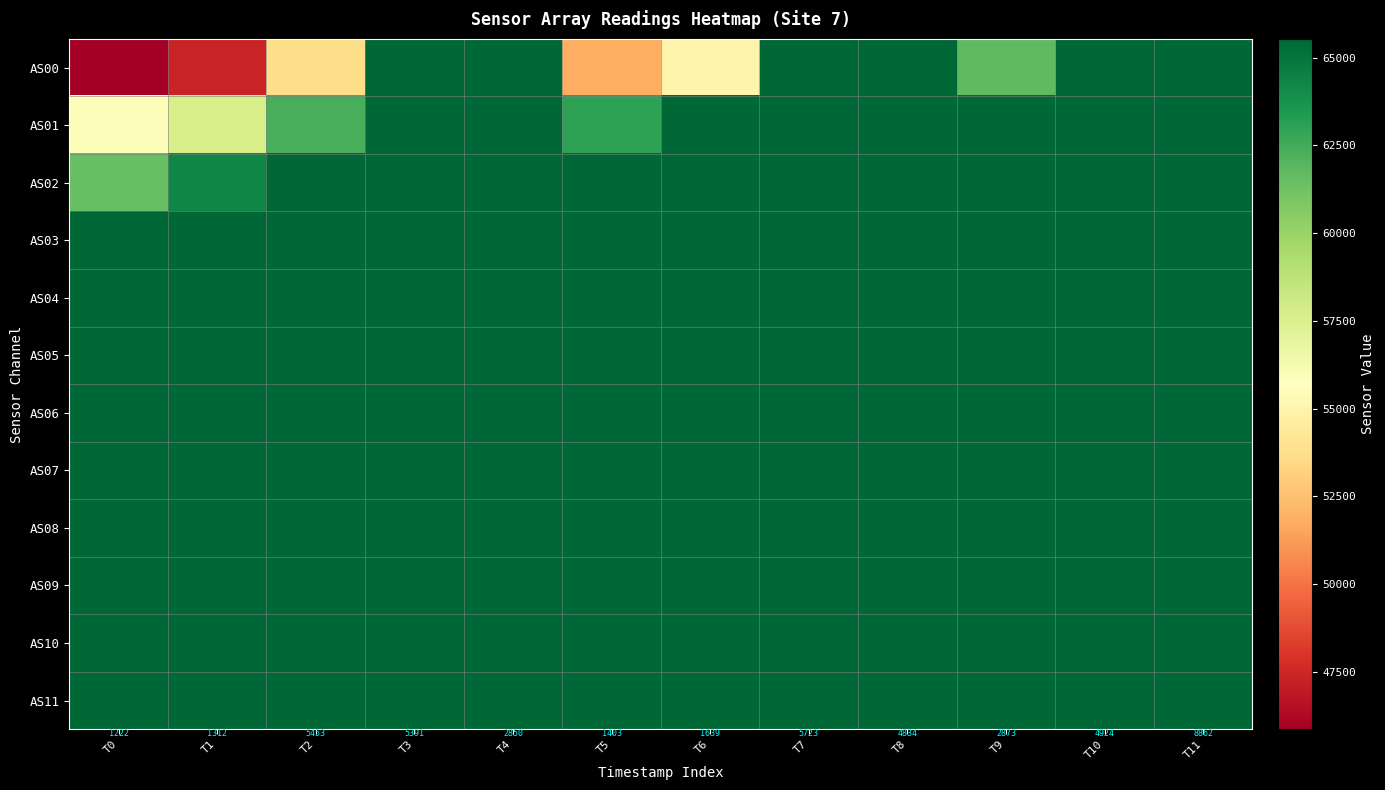

Rank the categories by AS11 value from lowest to highest.

T0, T1, T5, T6, T4, T9, T8, T10, T3, T2, T7, T11